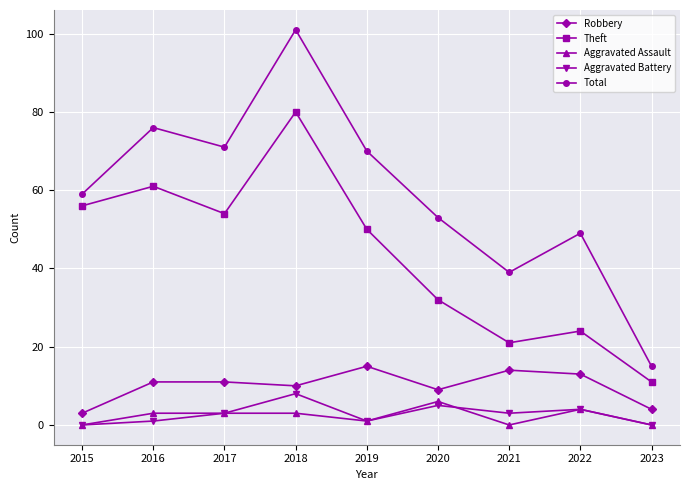

What is the sum of the Robbery values at 2019 and 2015?

18